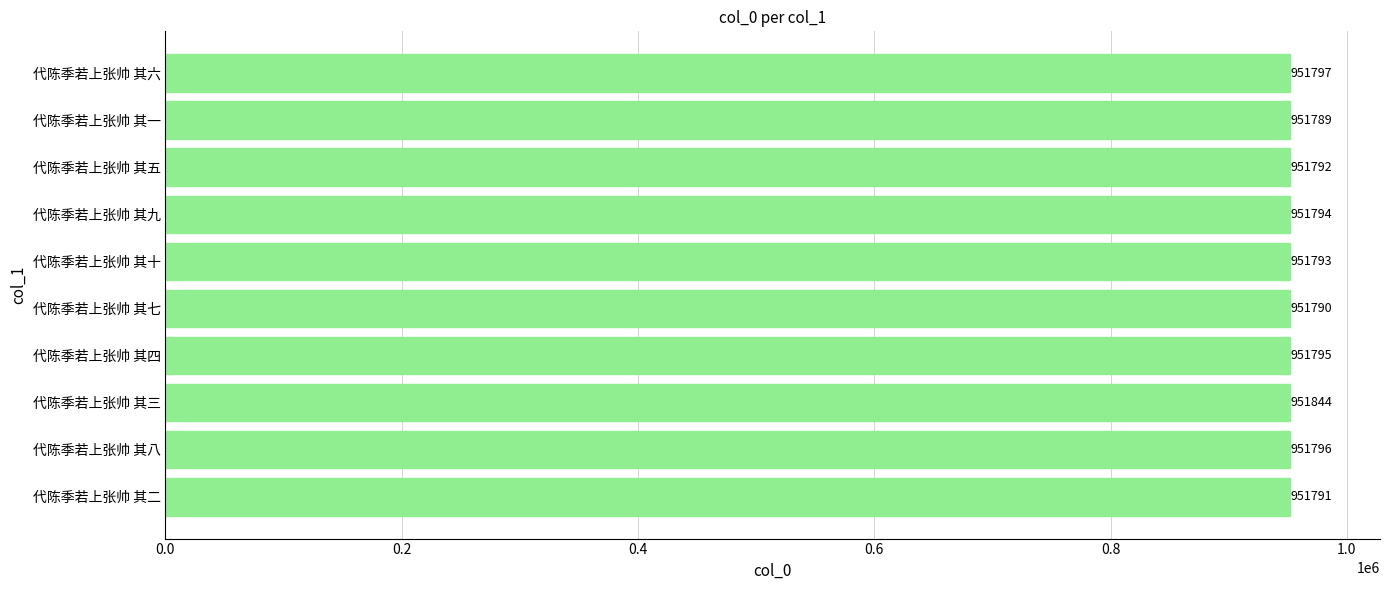

Where is the data nearest to the value 951816?

代陈季若上张帅 其六